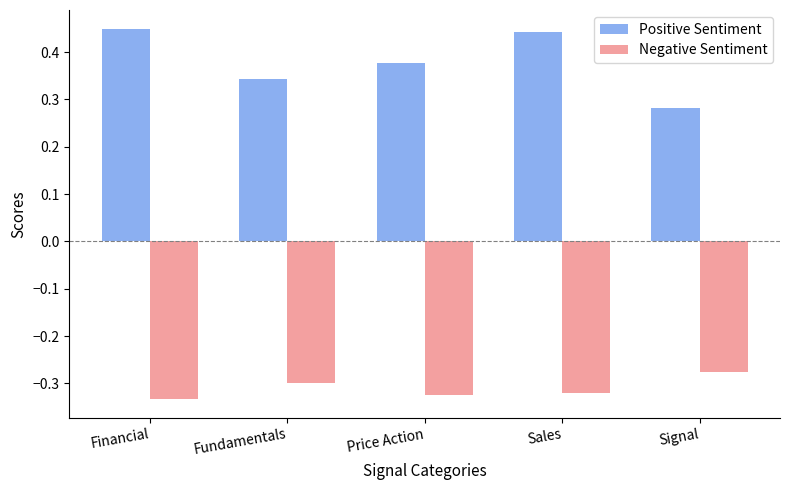

Rank the categories by Positive Sentiment value from highest to lowest.

Financial, Sales, Price Action, Fundamentals, Signal